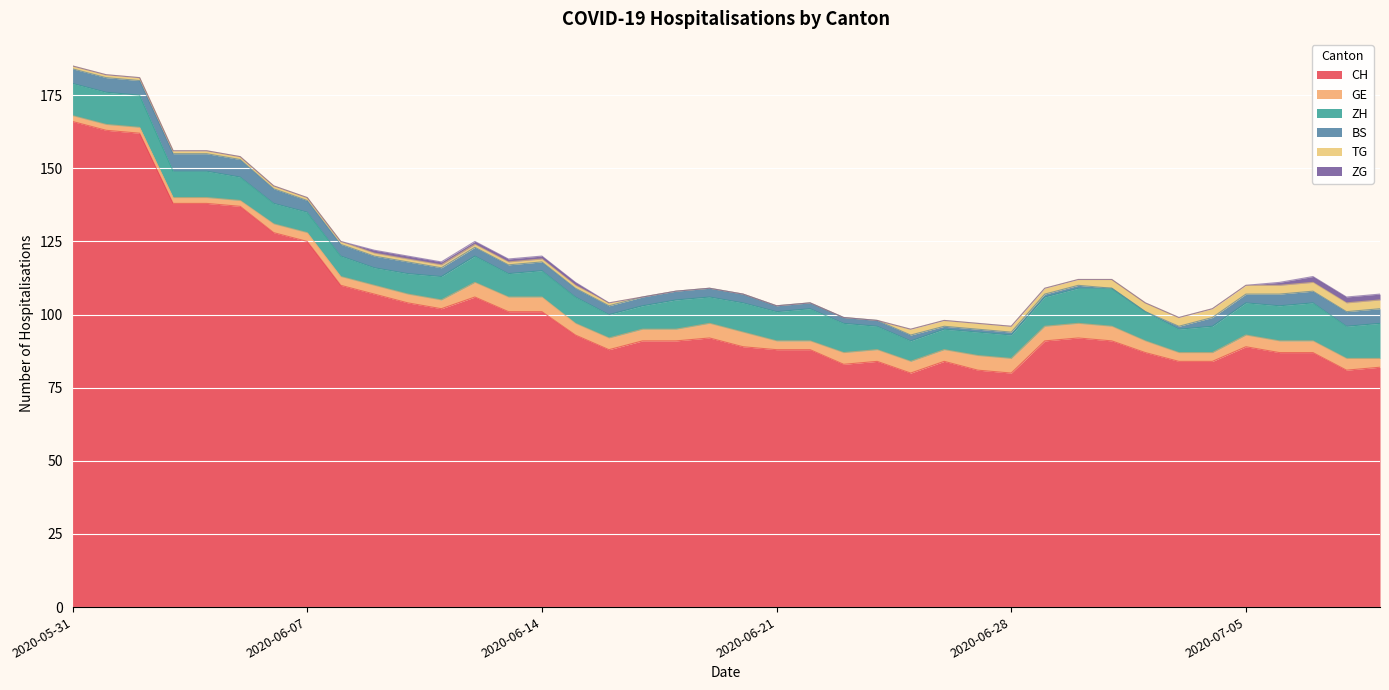

What are all the series names shown in the legend?

CH, GE, ZH, BS, TG, ZG